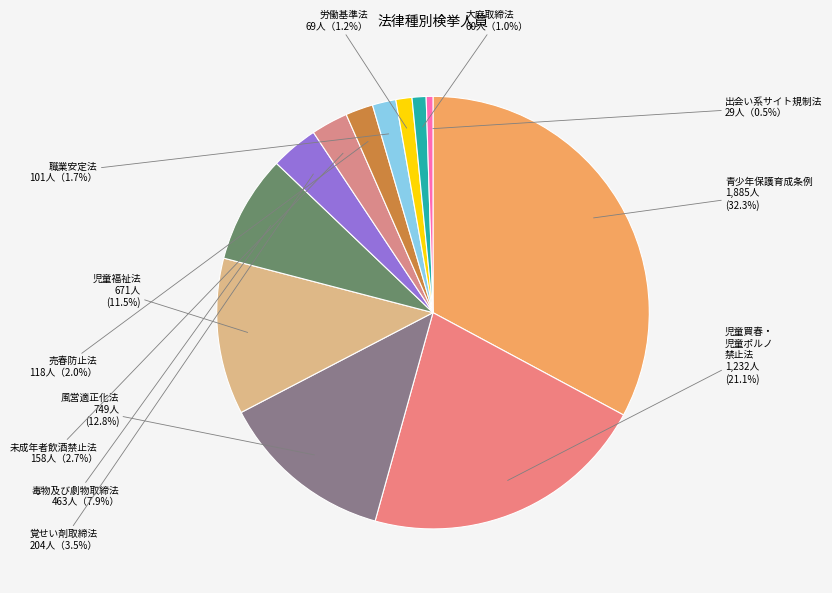

What percentage do 7 and 8 together represent?

4.8%